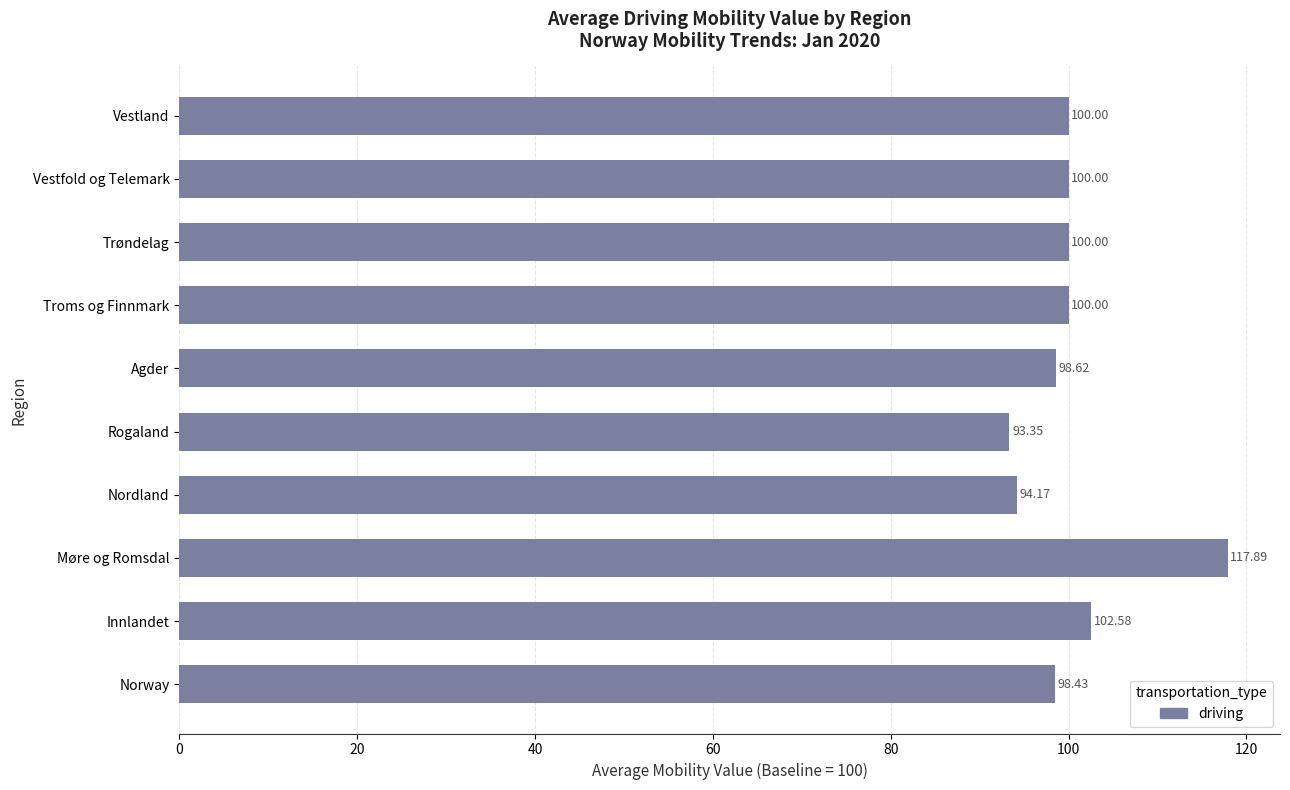

At which label is the value closest to 105?

Innlandet